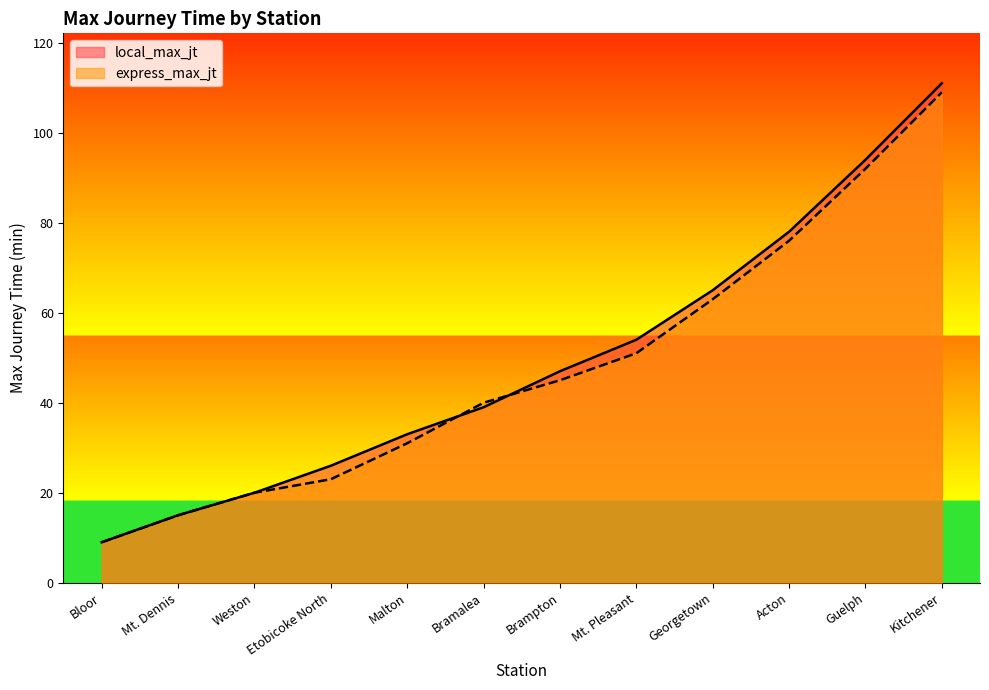

Reading left to right, transcribe all the data shown in this chart.

local_max_jt: Bloor=9	Mt. Dennis=15	Weston=20	Etobicoke North=26	Malton=33	Bramalea=39	Brampton=47	Mt. Pleasant=54	Georgetown=65	Acton=78	Guelph=94	Kitchener=111
express_max_jt: Bloor=9	Mt. Dennis=15	Weston=20	Etobicoke North=23	Malton=31	Bramalea=40	Brampton=45	Mt. Pleasant=51	Georgetown=63	Acton=76	Guelph=92	Kitchener=109